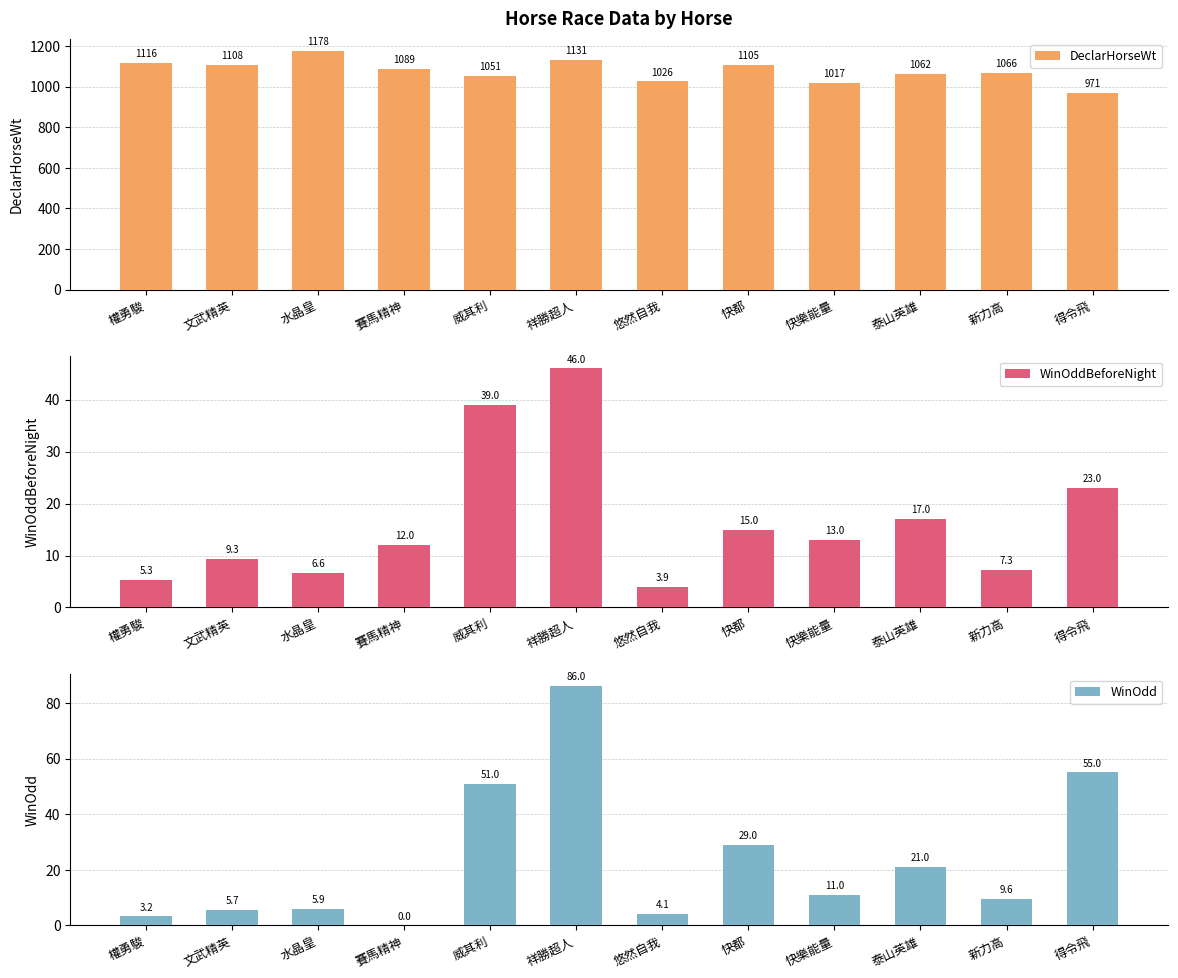

At which category is the sum across all series the highest?

祥勝超人